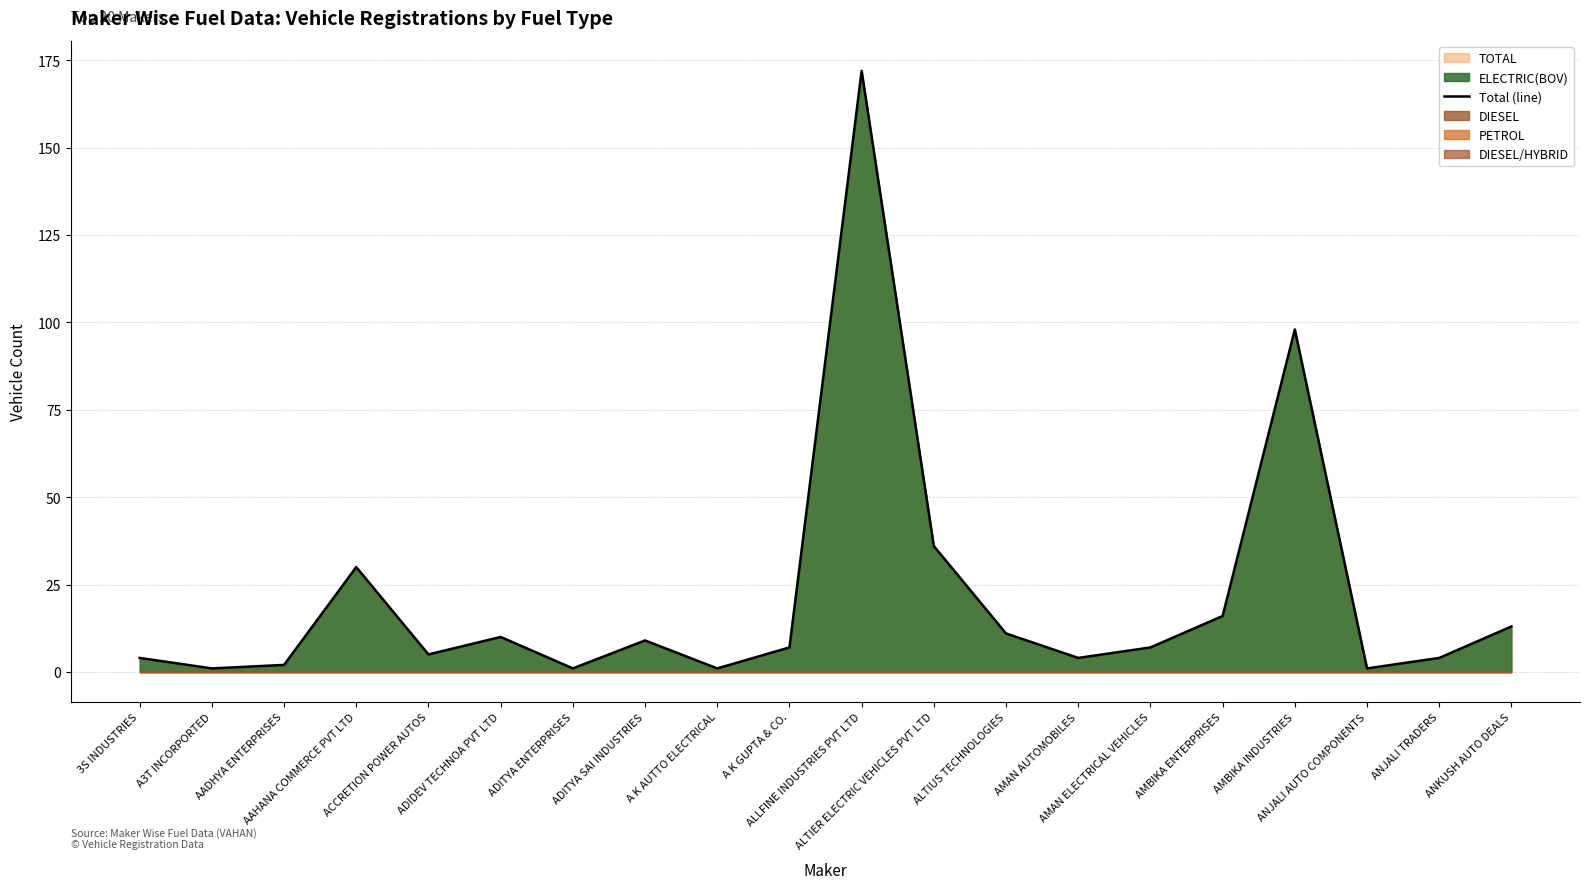

What is the change in value from ACCRETION POWER AUTOS to AMBIKA ENTERPRISES?

+11